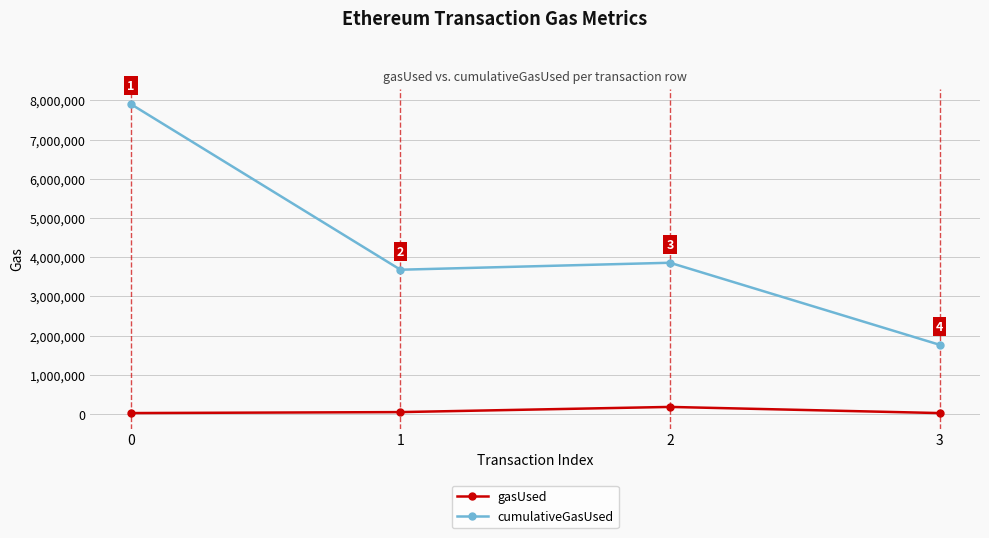

What is the difference between the second highest and second lowest values in the gasUsed series?

24897